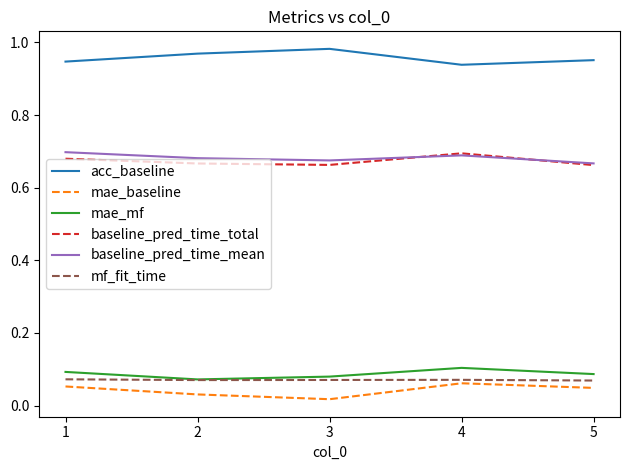

The baseline_pred_time_total series shows 0.7 at 4. True or false?

True